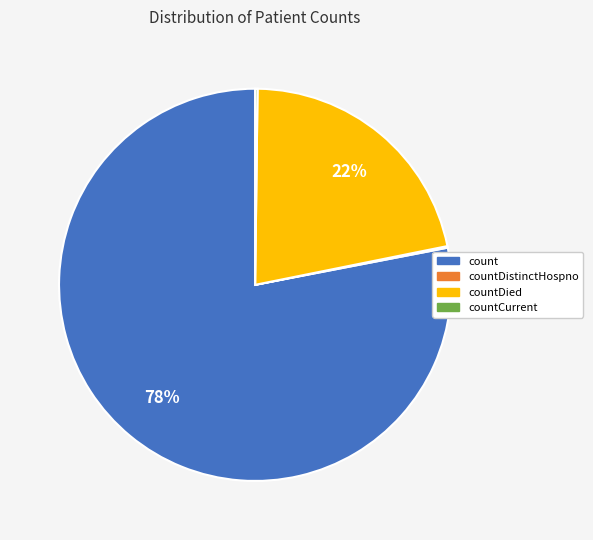

Is it true that count is 78% of the pie?

True